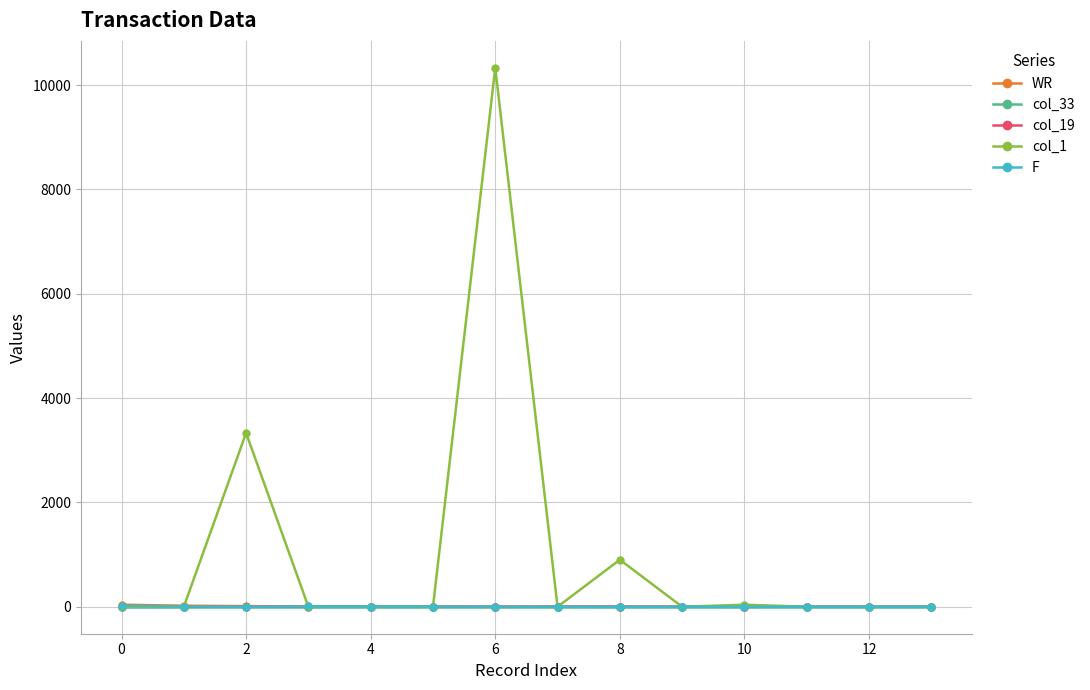

Which series has the largest total across all categories?

col_1